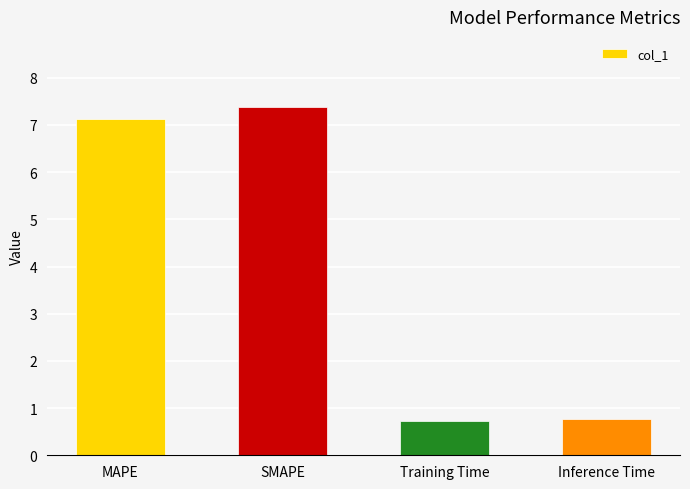

What is the sum of the values at Inference Time and Training Time?

1.5